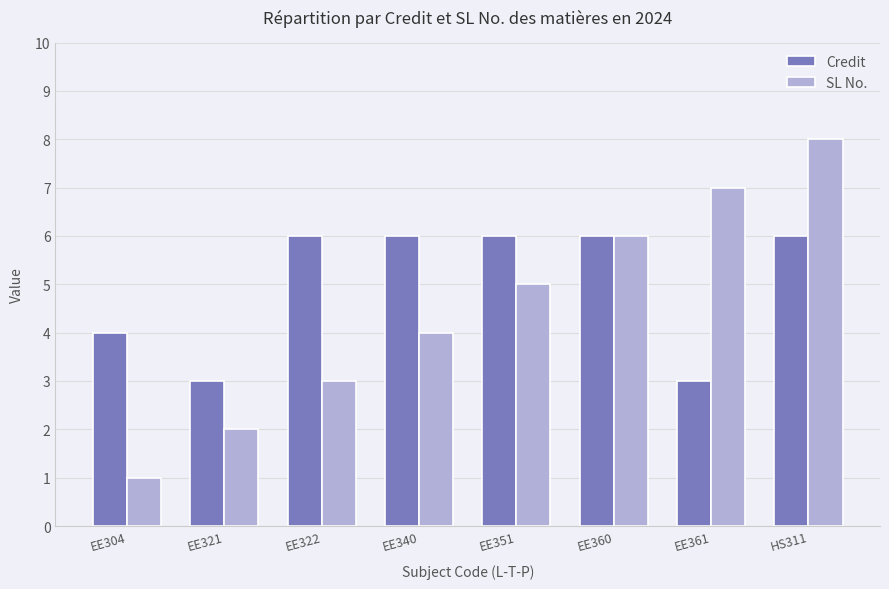

What is the lowest value of the Credit series?

3